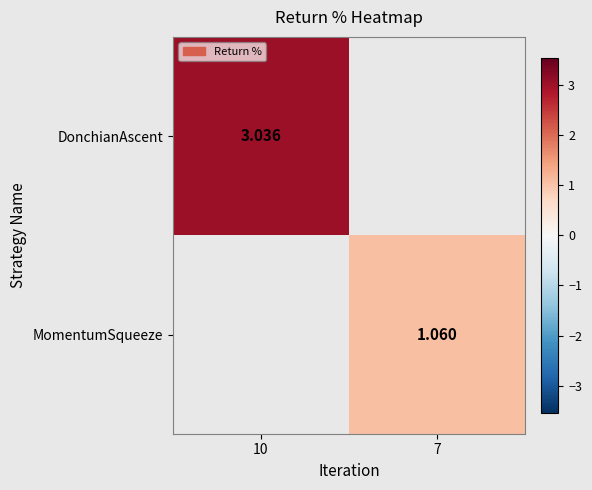

Is the value of MomentumSqueeze at 7 greater than the value of DonchianAscent at 10?

No